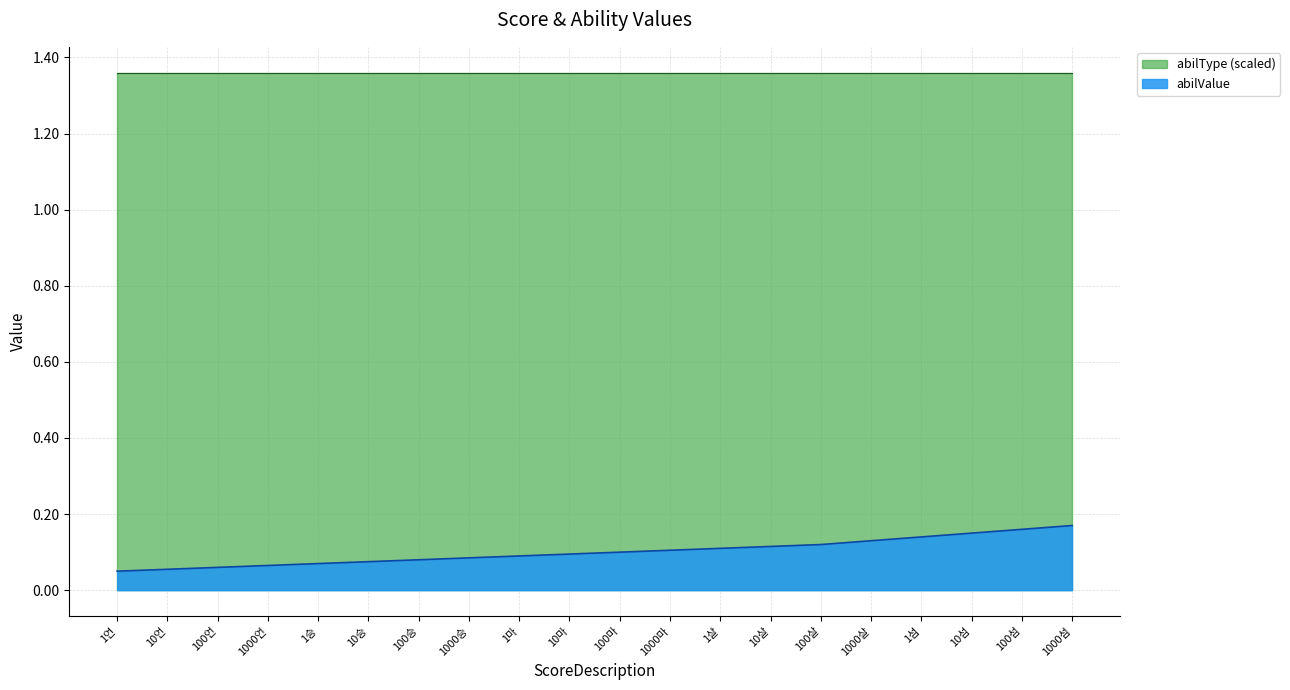

At which category does the chart reach its peak across all series?

1000섬